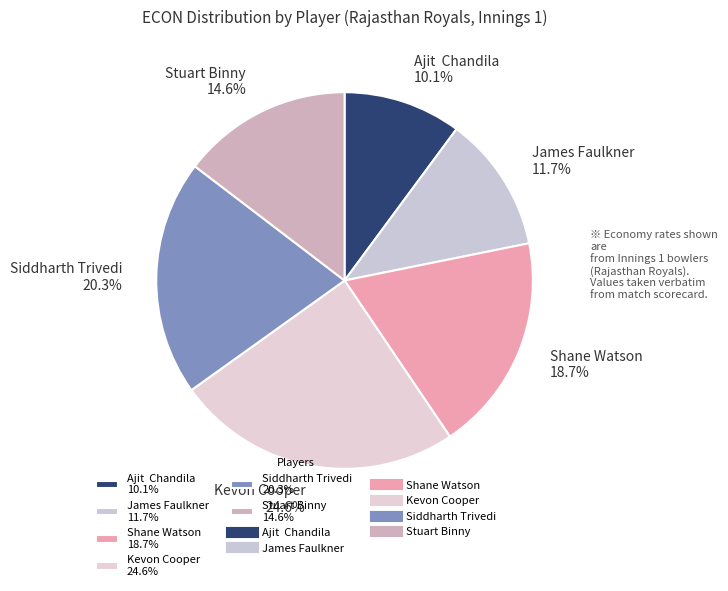

Count the number of slices in the pie.

6